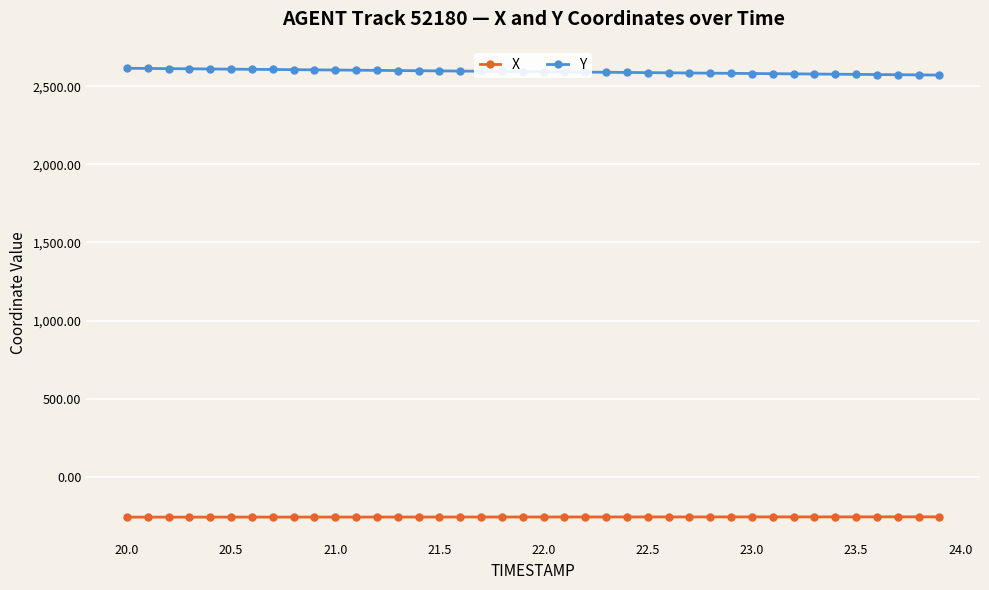

True or false: Y and X intersect in this chart.

False